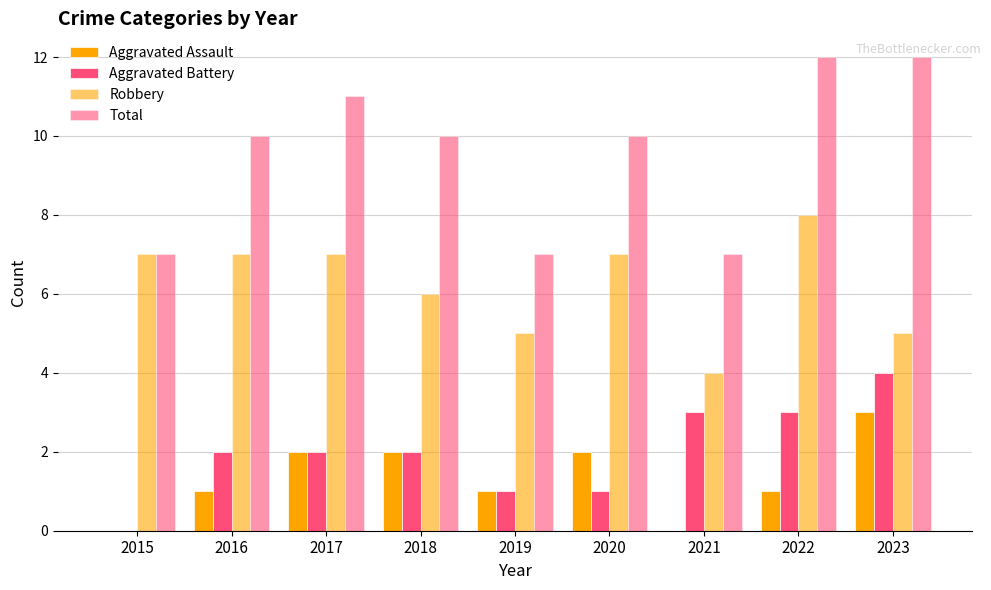

Are the bars horizontal?

No